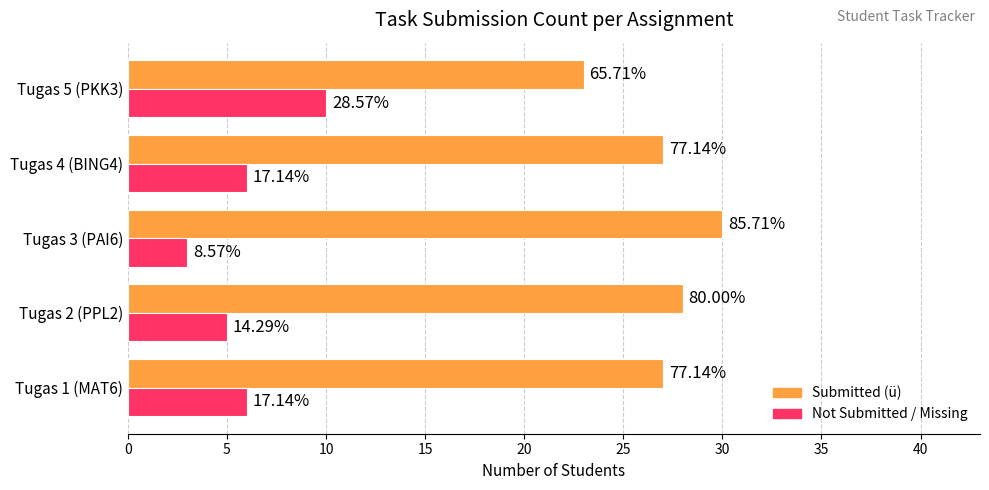

Count the Not Submitted / Missing values in the range 5 to 6.

3